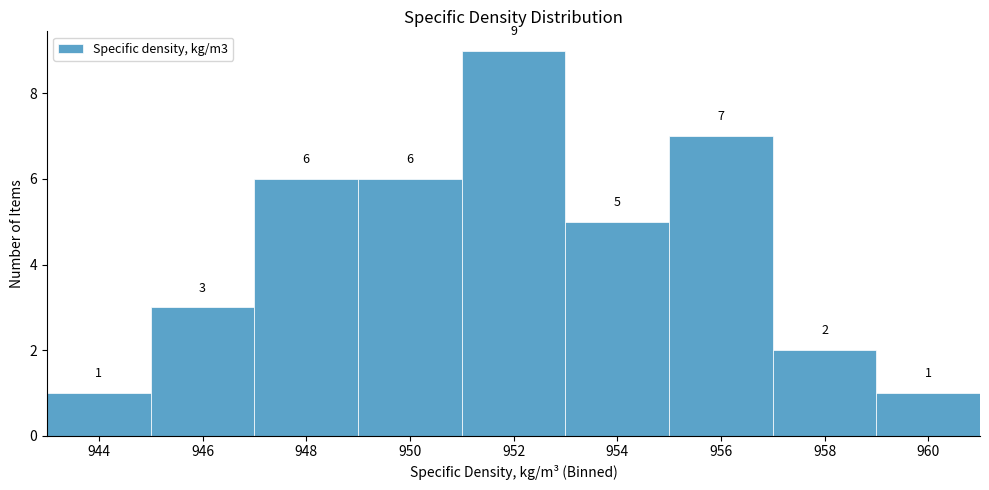

What is the height of the bar covering 945 to 947 on the x-axis?

3